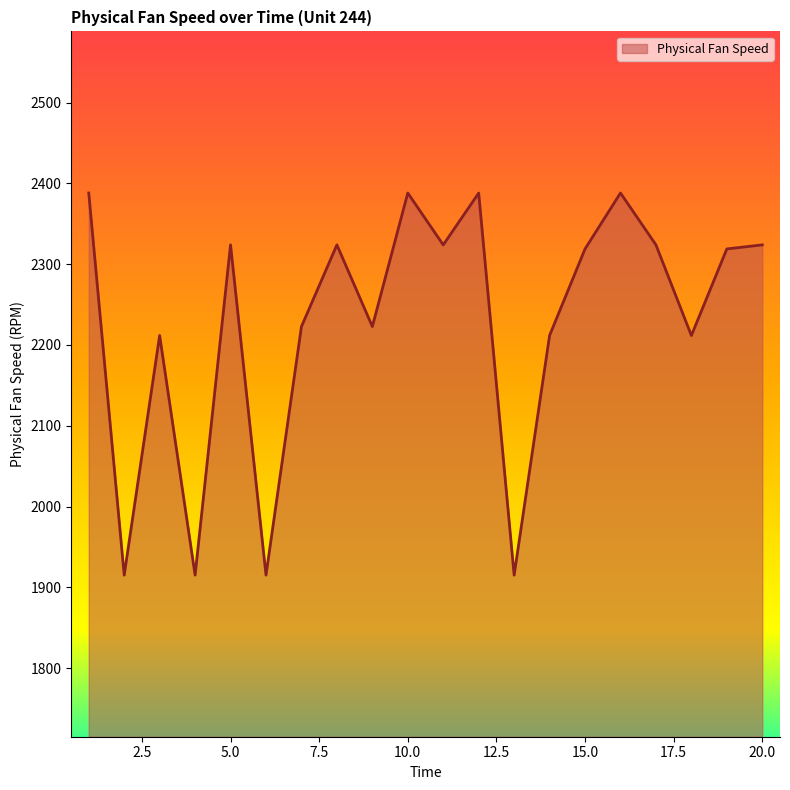

What is the greatest value displayed?

2388.1